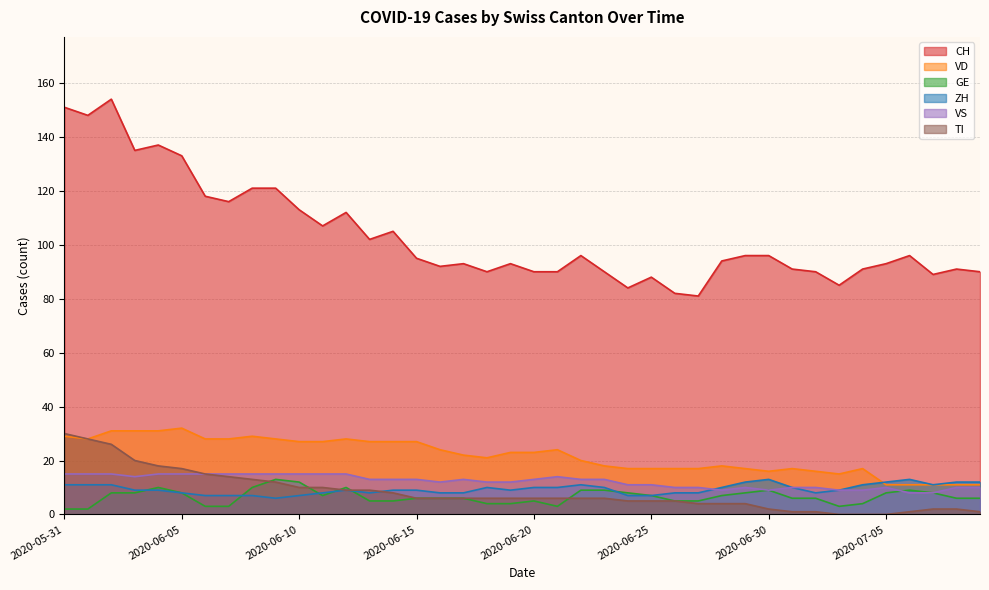

Which series has the widest spread of values?

CH